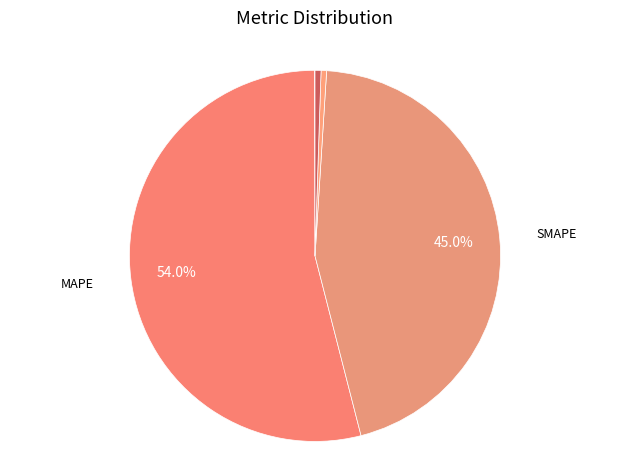

Rank the categories by value from highest to lowest.

MAPE, SMAPE, Inference Time, Training Time, MSE